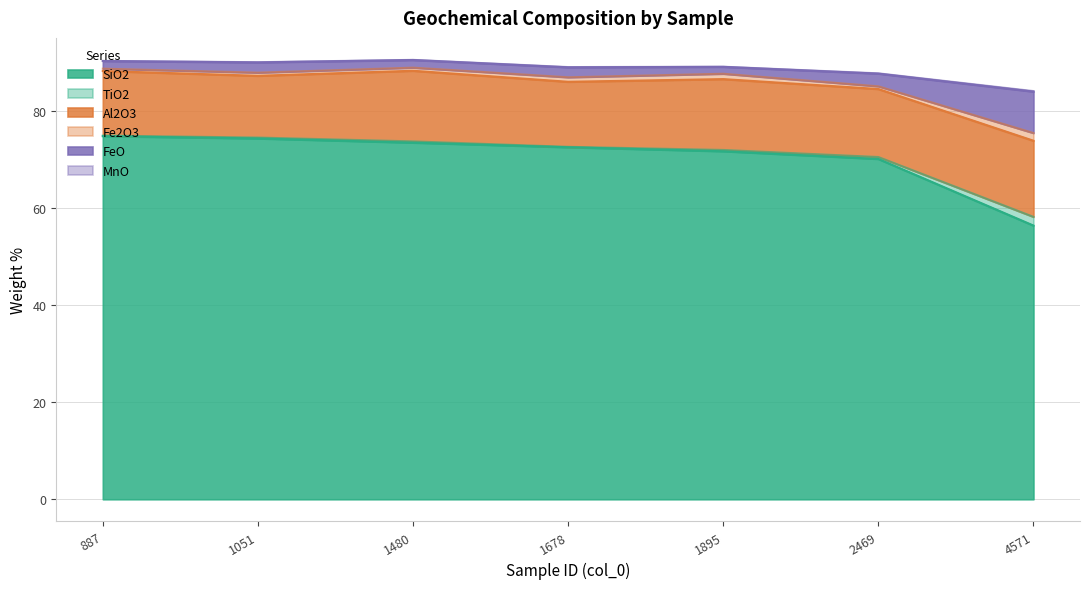

What is the total value across all series at 4571?

84.1